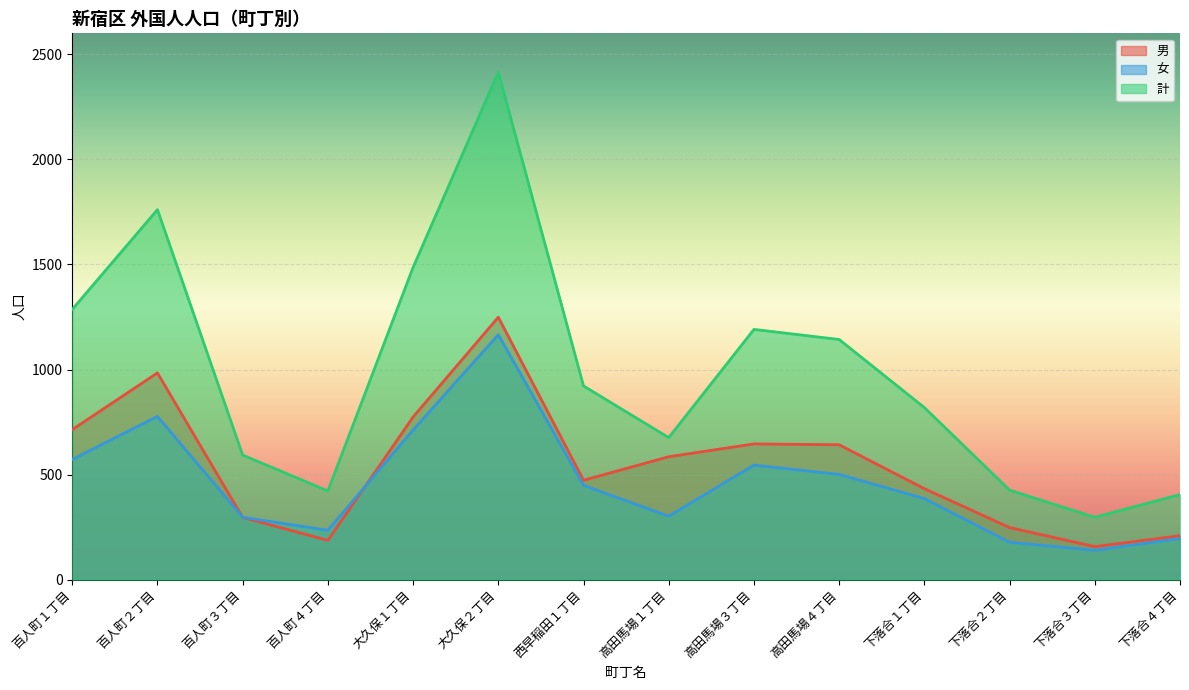

What is the label of the 11th point from the left?

下落合１丁目